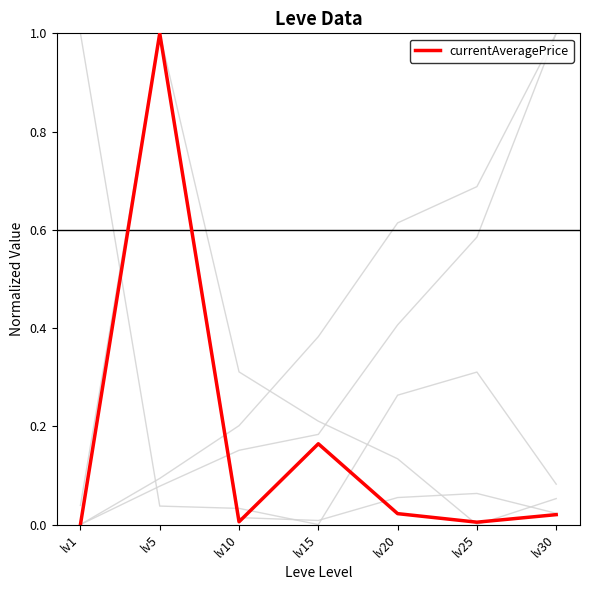

Is it true that currentAveragePrice equals 0.0 at lv30?

False